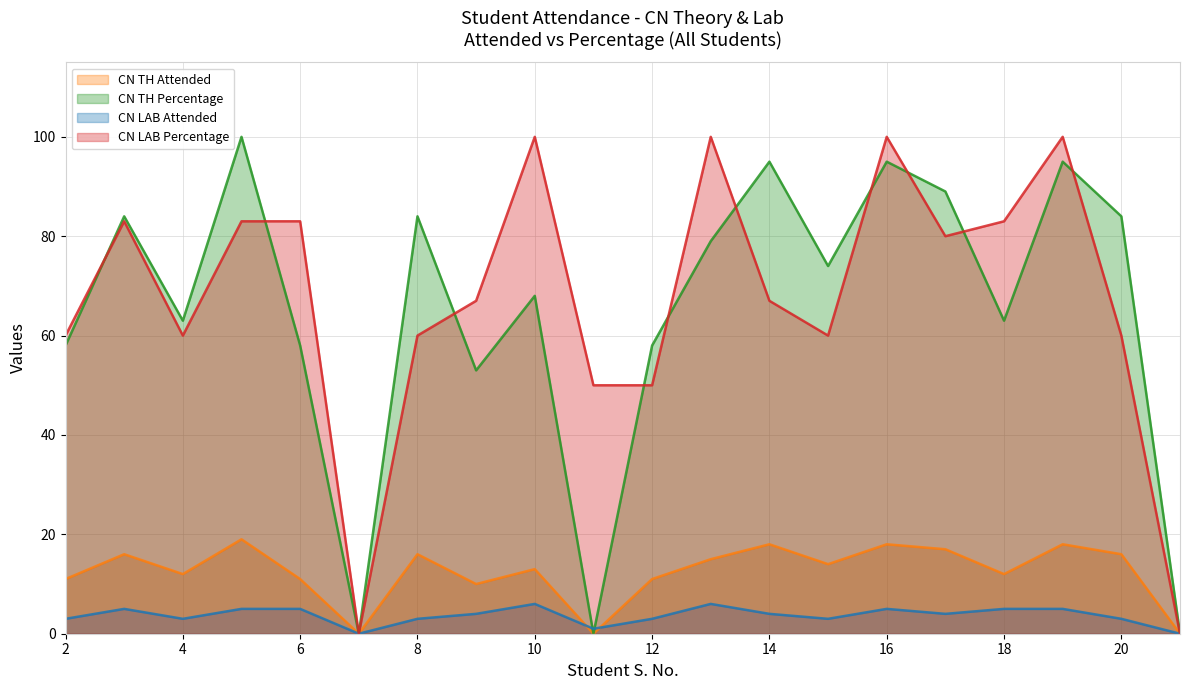

Is it true that CN LAB Attended equals 5 at 18?

True